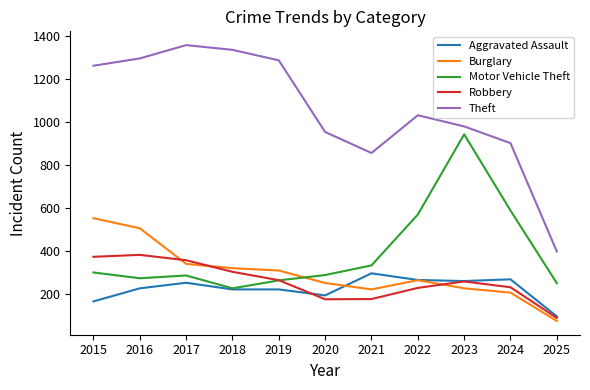

What is the maximum value shown in the chart?

1359